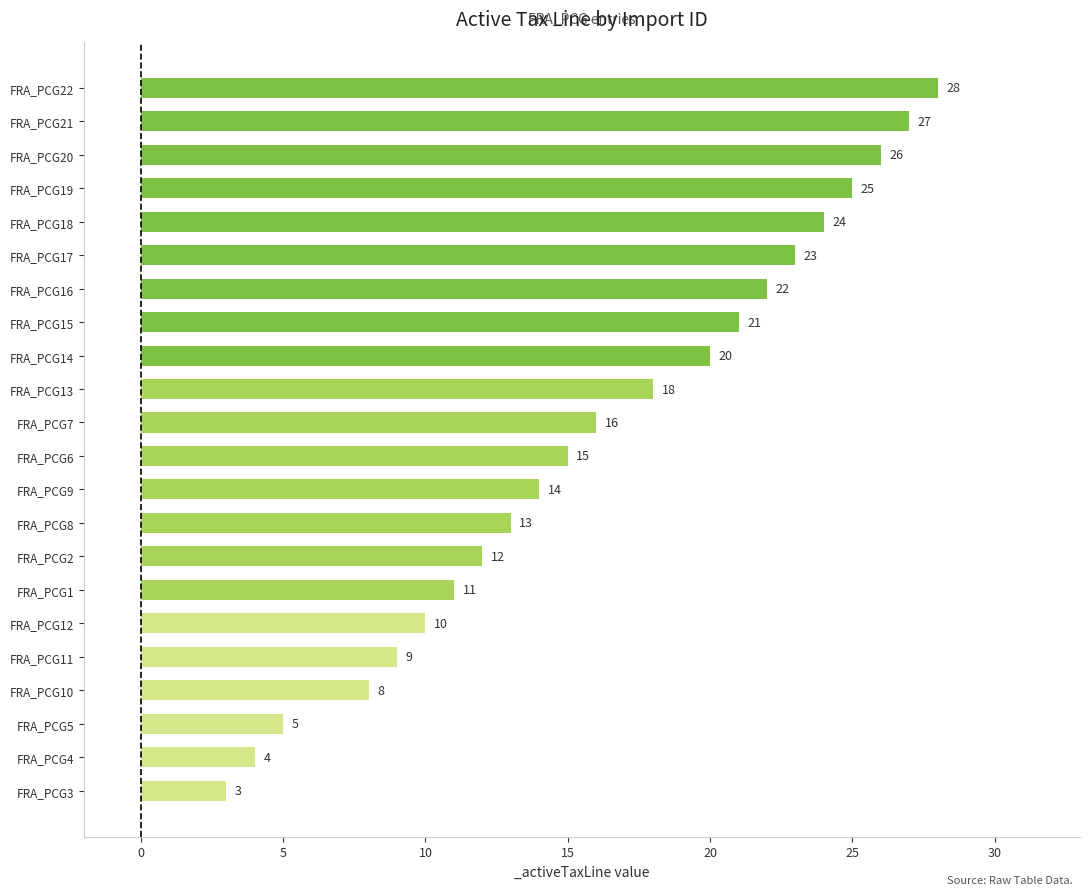

Which label corresponds to the largest value in the chart?

FRA_PCG22